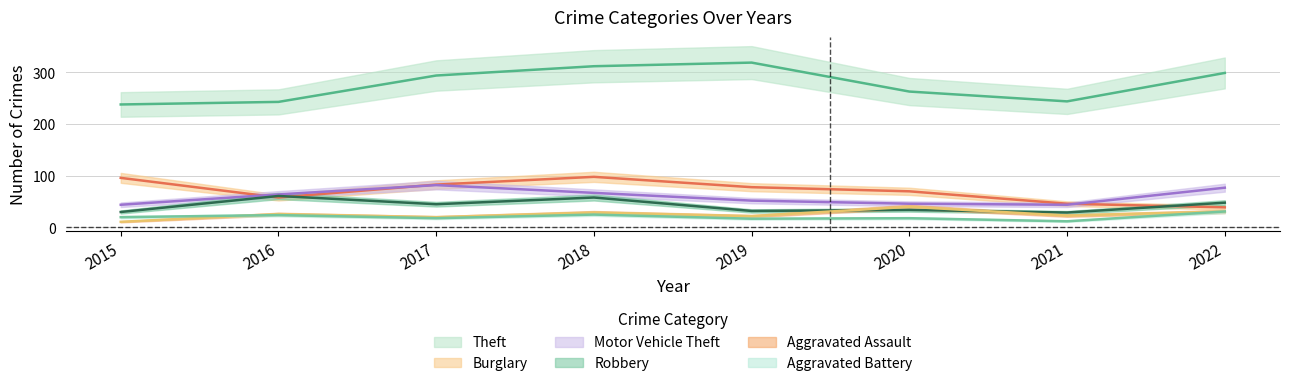

At which label is Robbery closest to 45?

2017